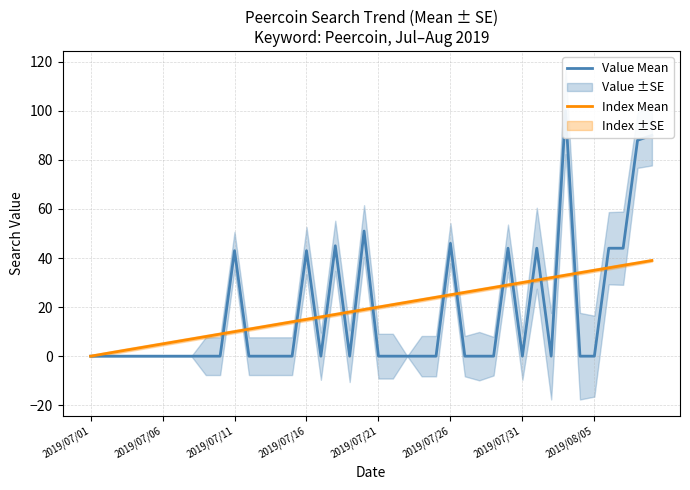

What is the highest value of the Index Mean series?

39